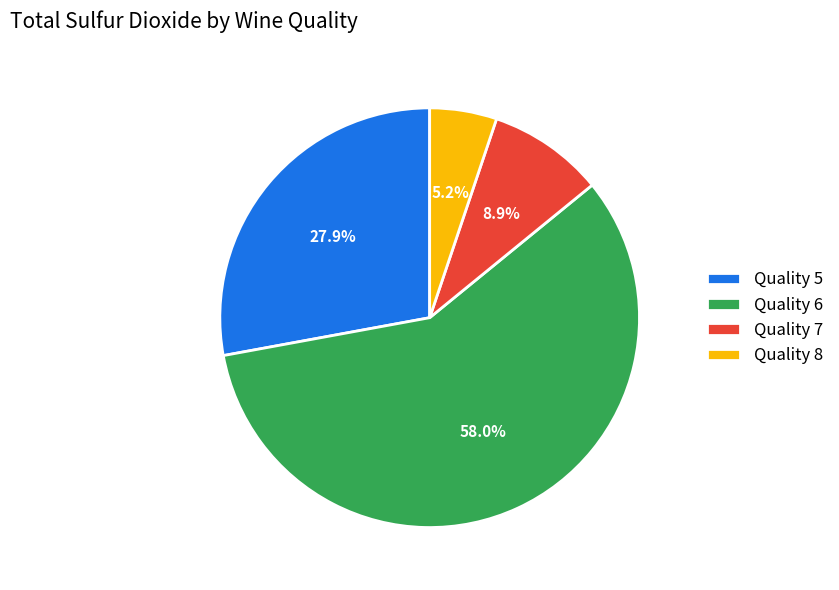

What is the ratio of the value at Quality 6 to the value at Quality 5?

2.1